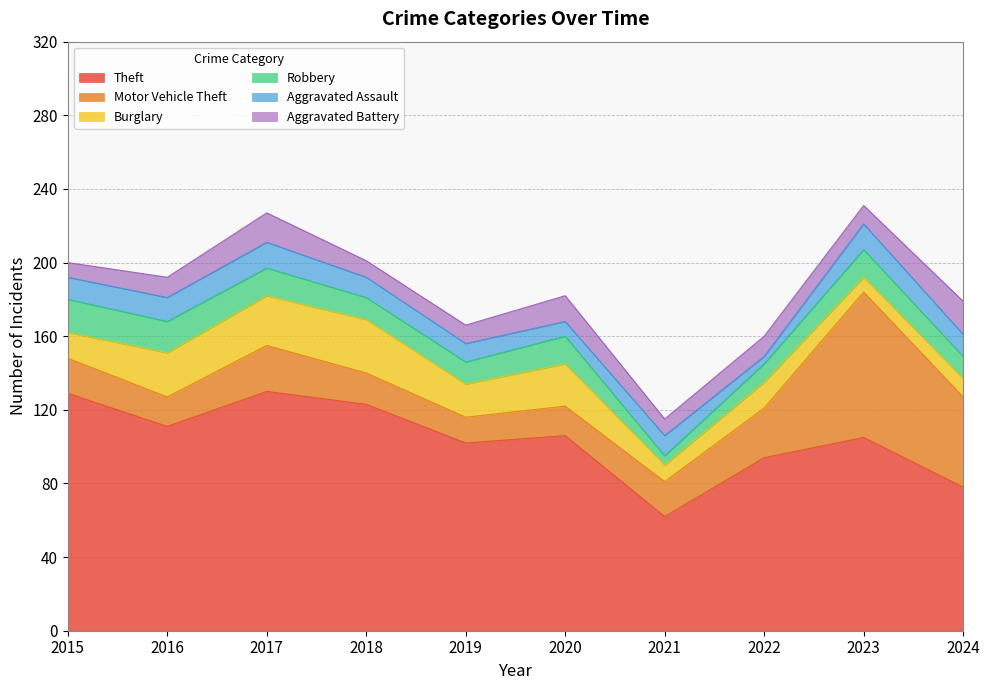

List the series in order of their peak value, lowest first.

Aggravated Assault, Robbery, Aggravated Battery, Burglary, Motor Vehicle Theft, Theft